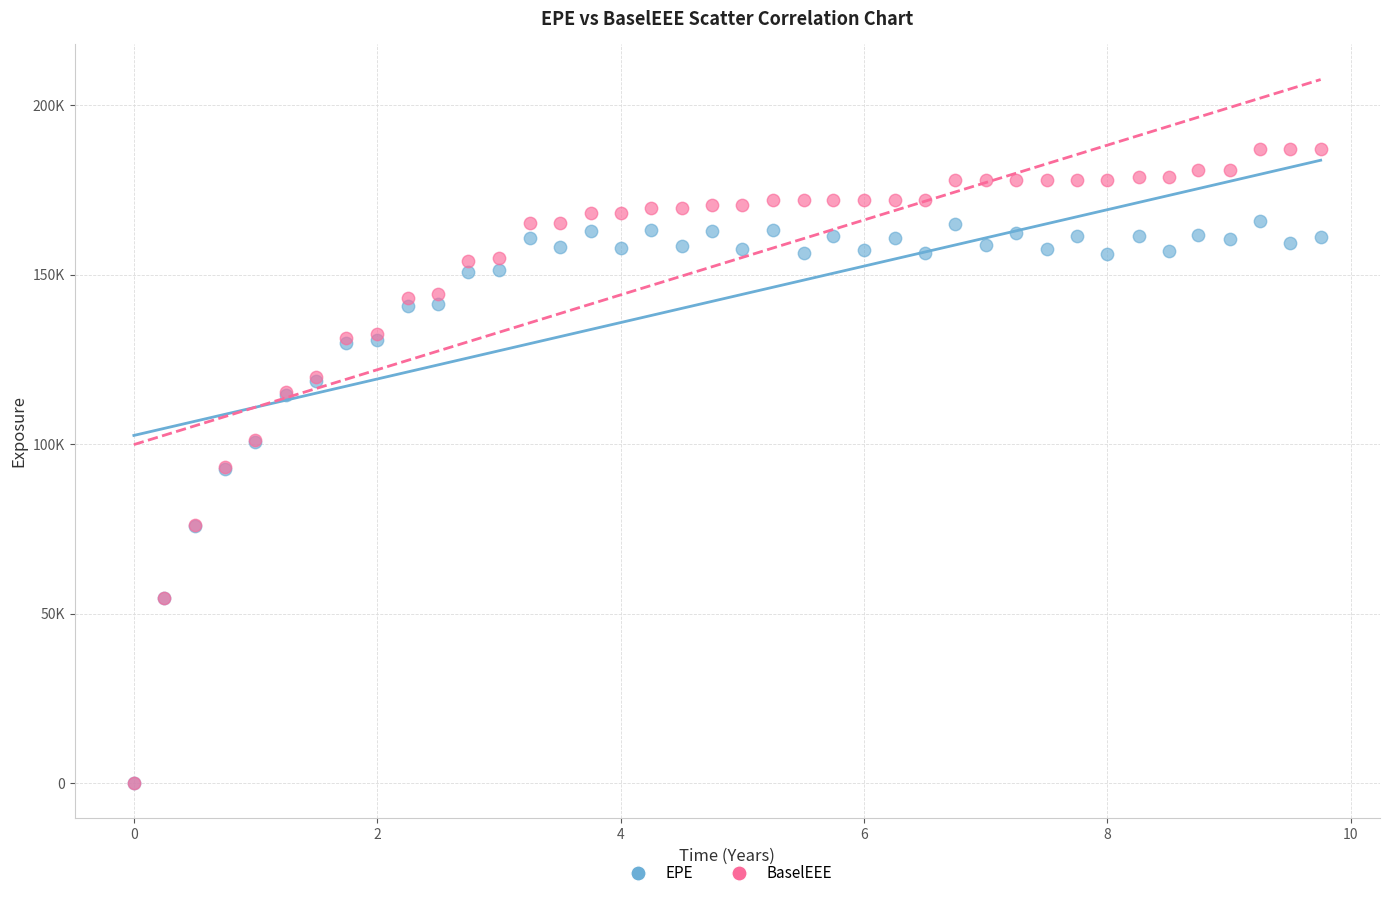

What are all the series names shown in the legend?

EPE, BaselEEE